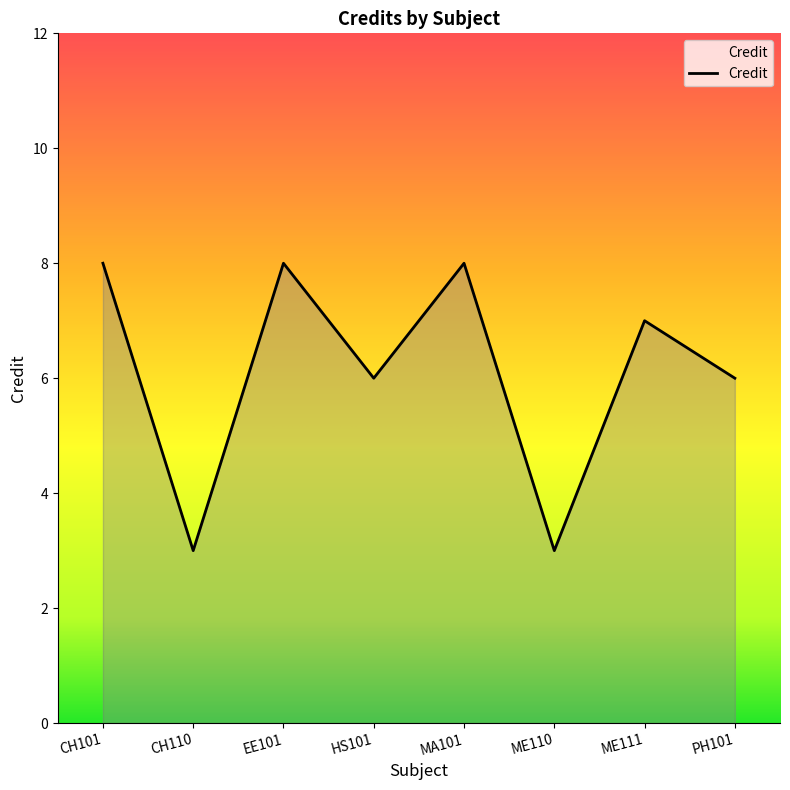

Which has a higher value, MA101 or HS101?

MA101